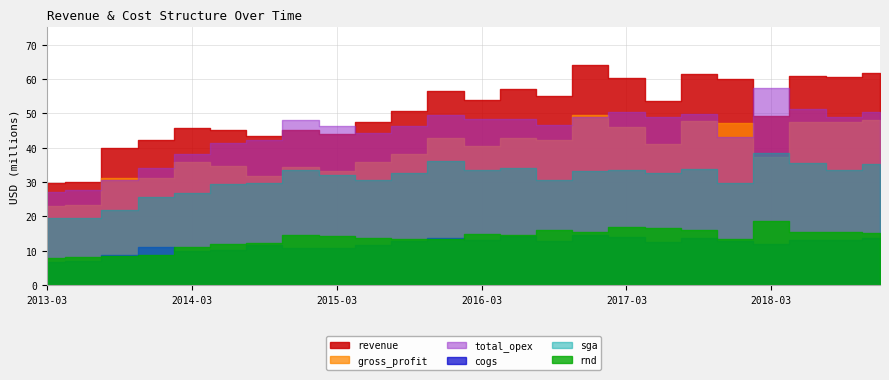

What is the difference between the sga values at 2013-12 and 2017-06?

7039000